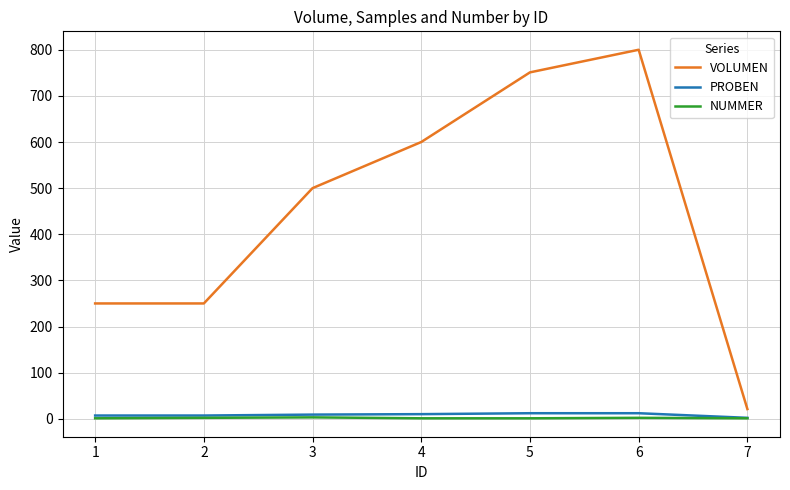

True or false: VOLUMEN and PROBEN intersect in this chart.

False